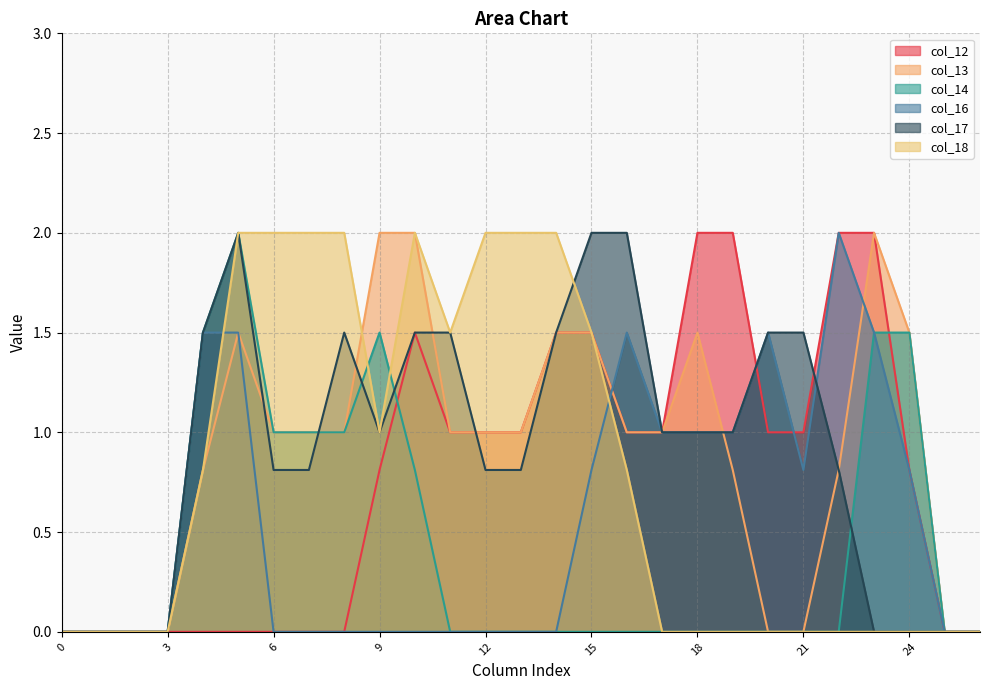

What is the difference between the maximum and minimum values in the col_14 series?

2.0